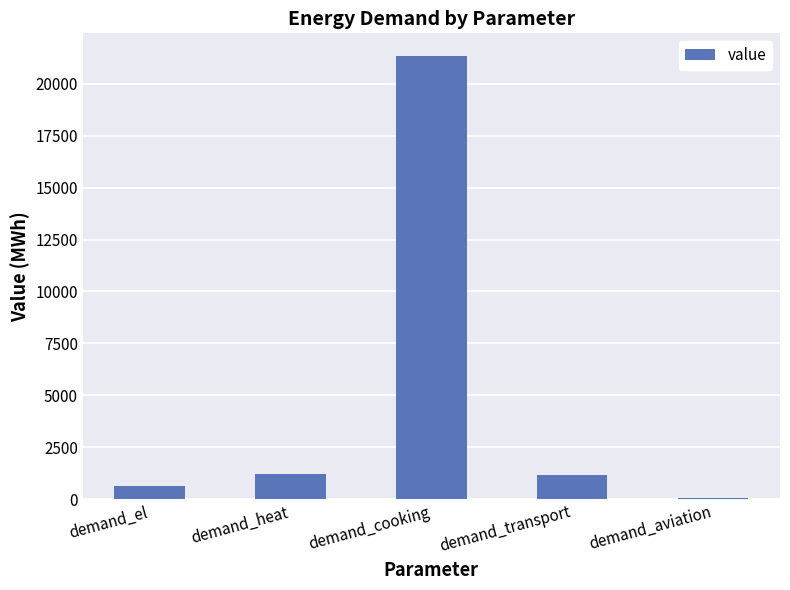

Which label corresponds to the largest value in the chart?

demand_cooking